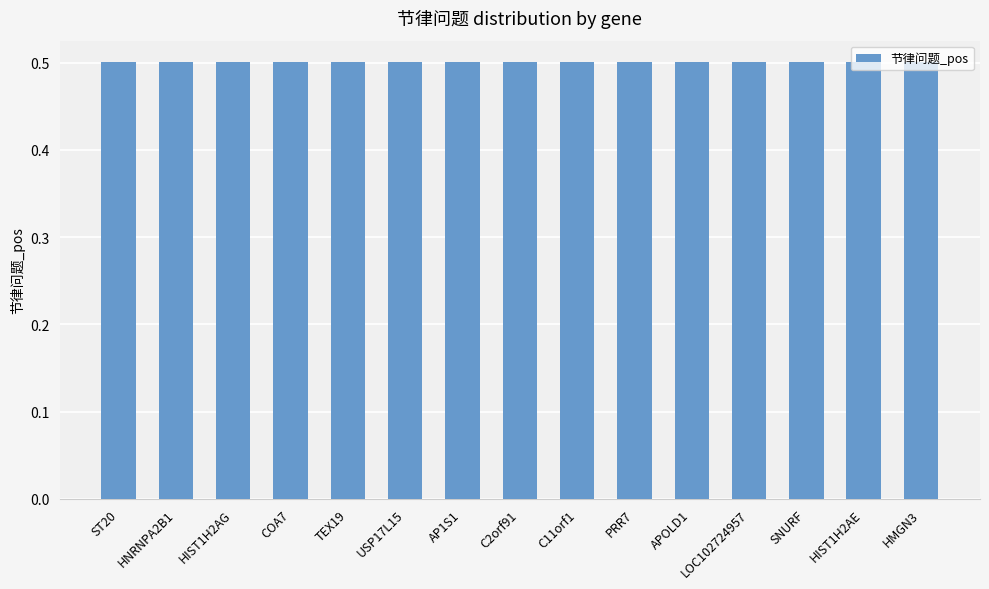

Are the bars horizontal?

No